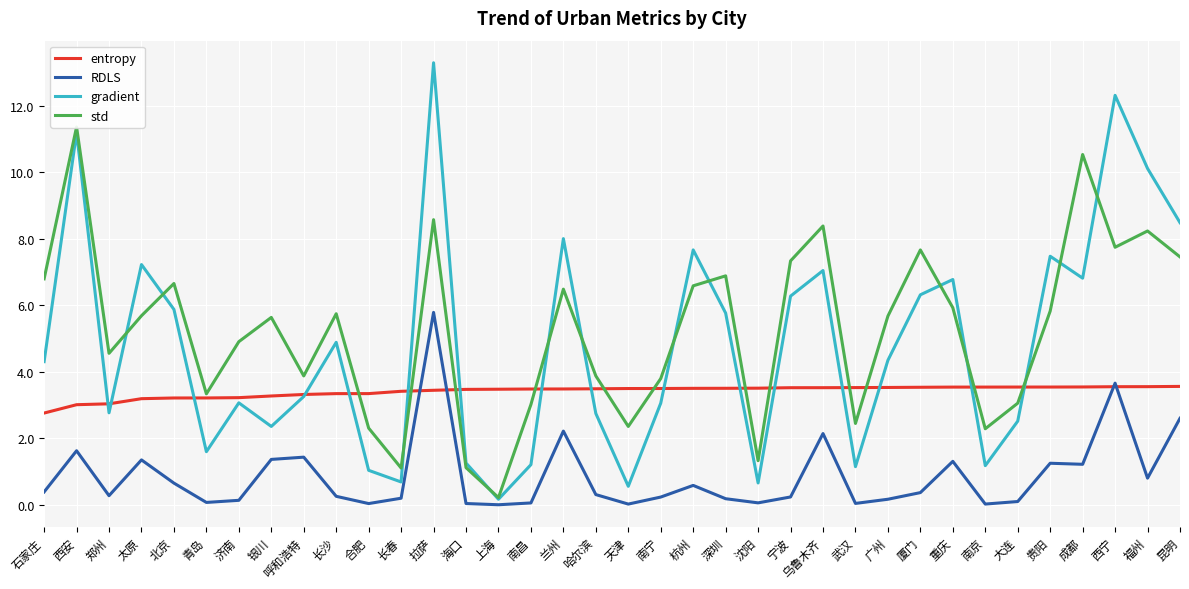

How many interior local valleys does the std series have?

10